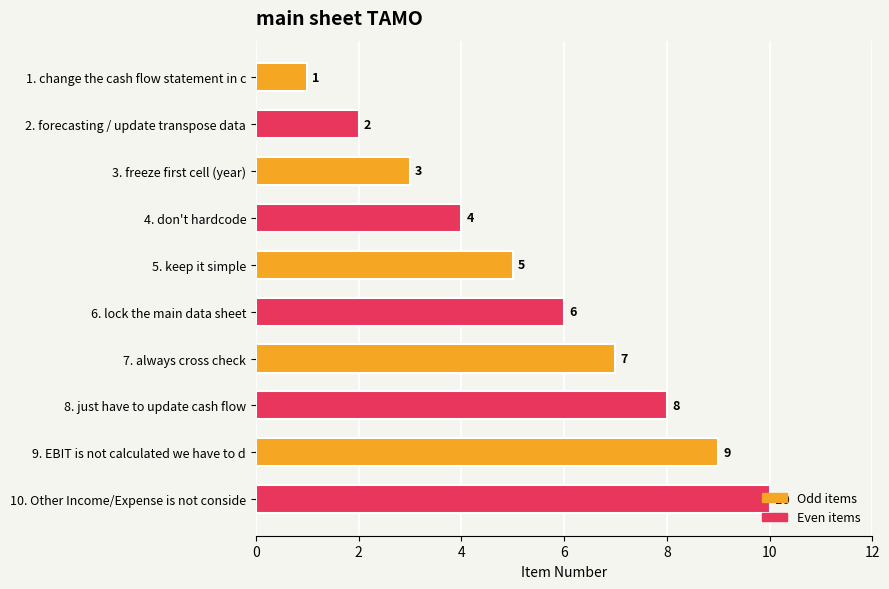

What is the label of the 7th bar from the top?

7. always cross check